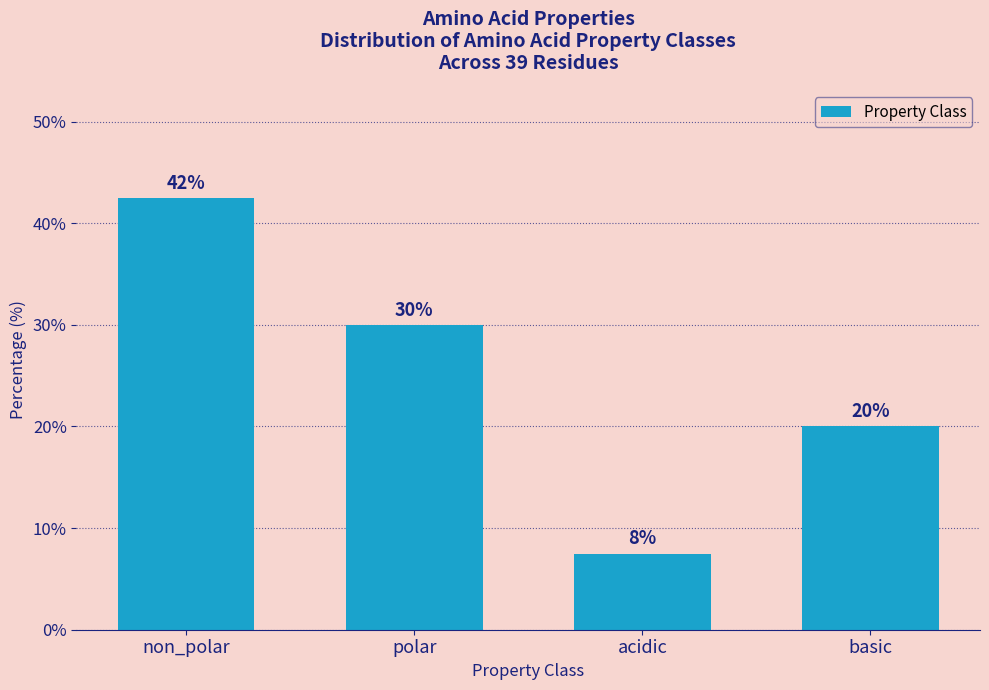

What is the smallest value displayed?

7.5